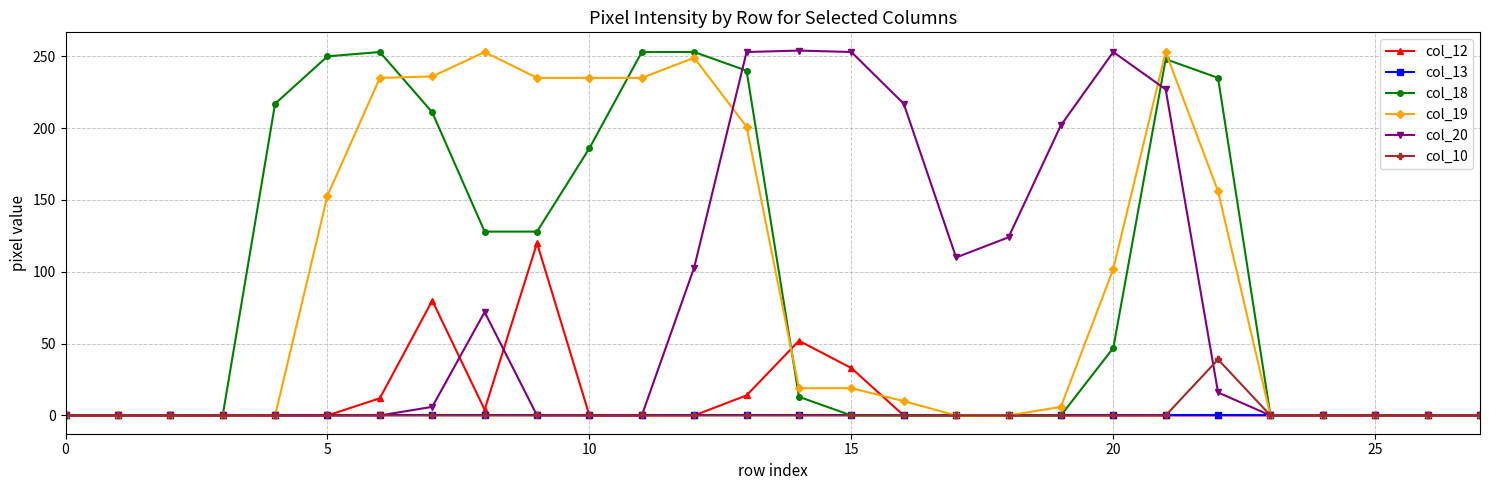

How many lines are shown in the chart?

6